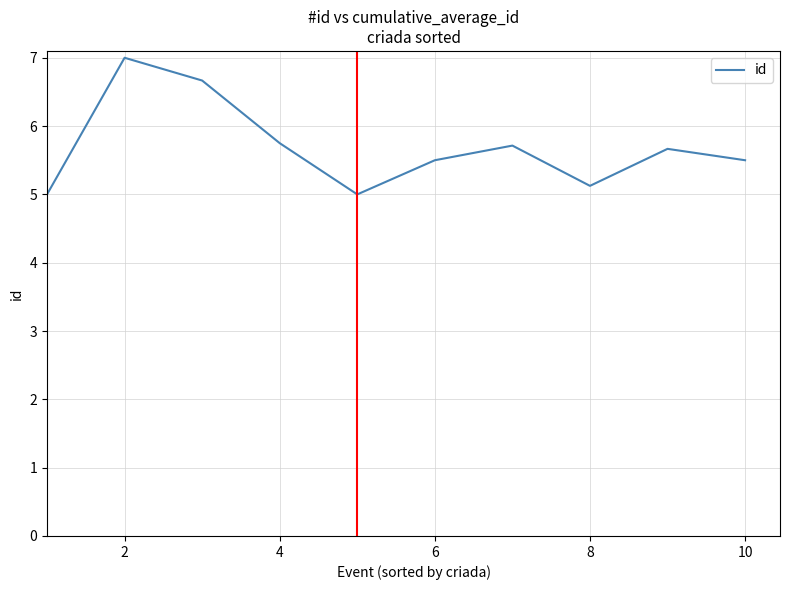

What is the smallest value displayed?

5.0